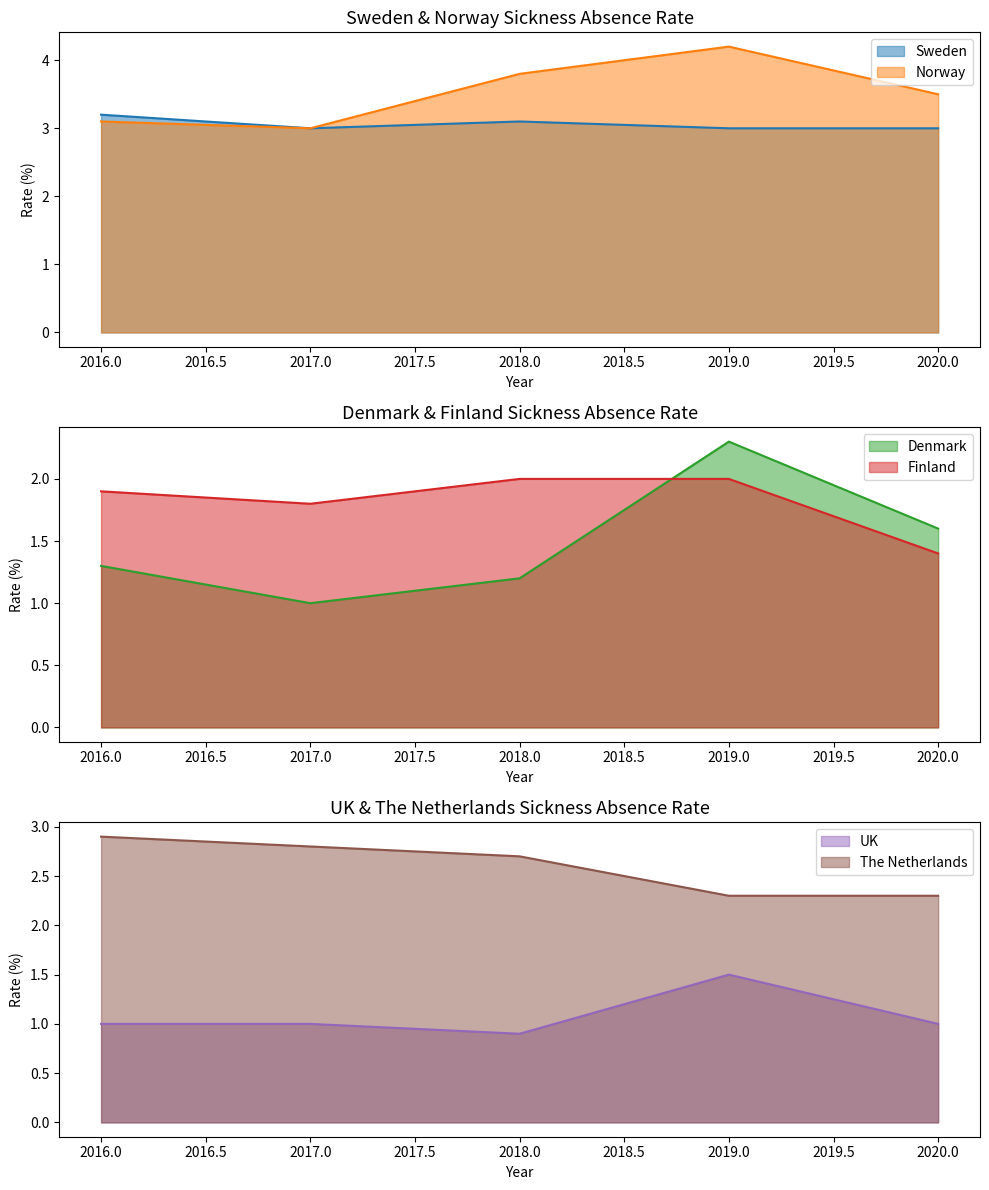

What is the highest value of the Denmark series?

2.3